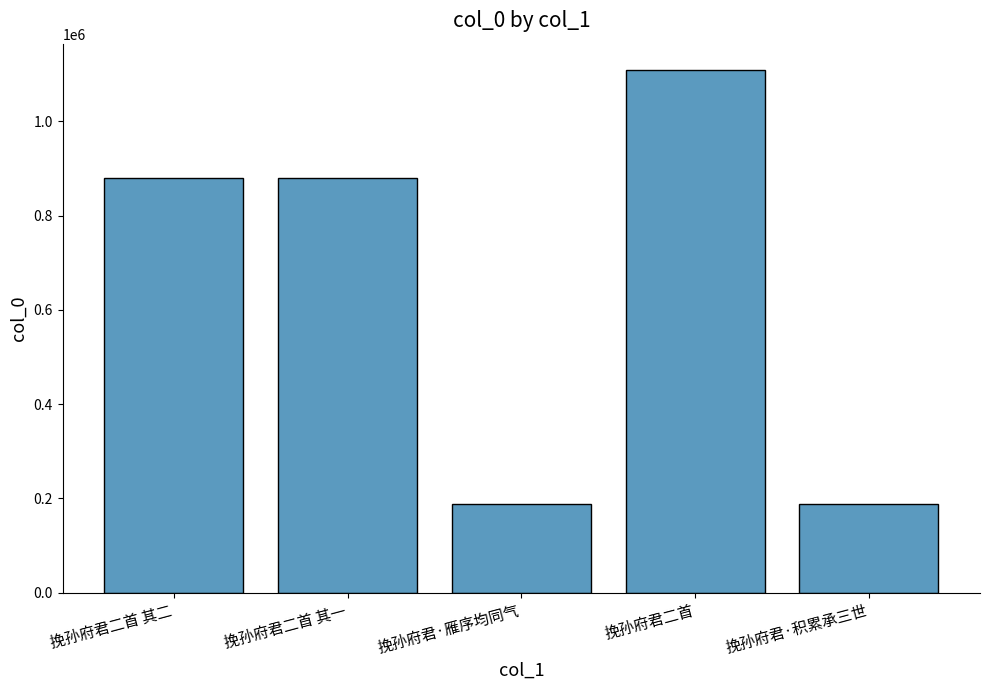

Which has a higher value, 挽孙府君·雁序均同气 or 挽孙府君二首?

挽孙府君二首